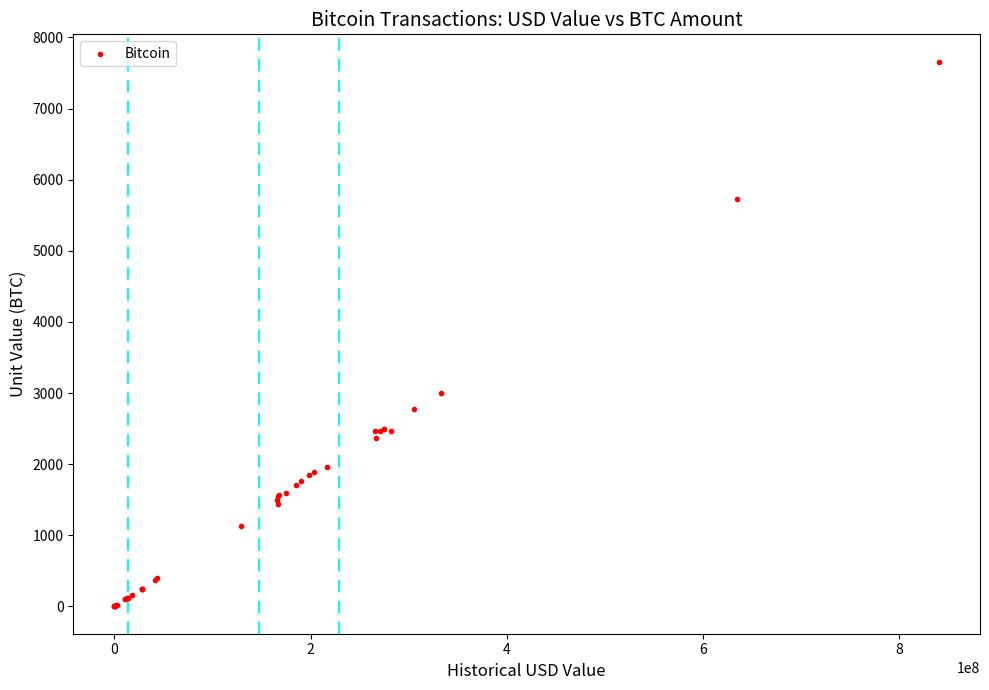

What Y value in the scatter plot is closest to 3829?

3000.0